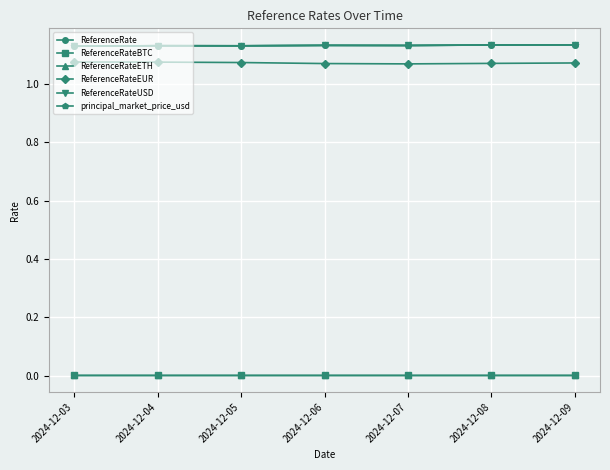

Does the chart have visible grid lines?

Yes